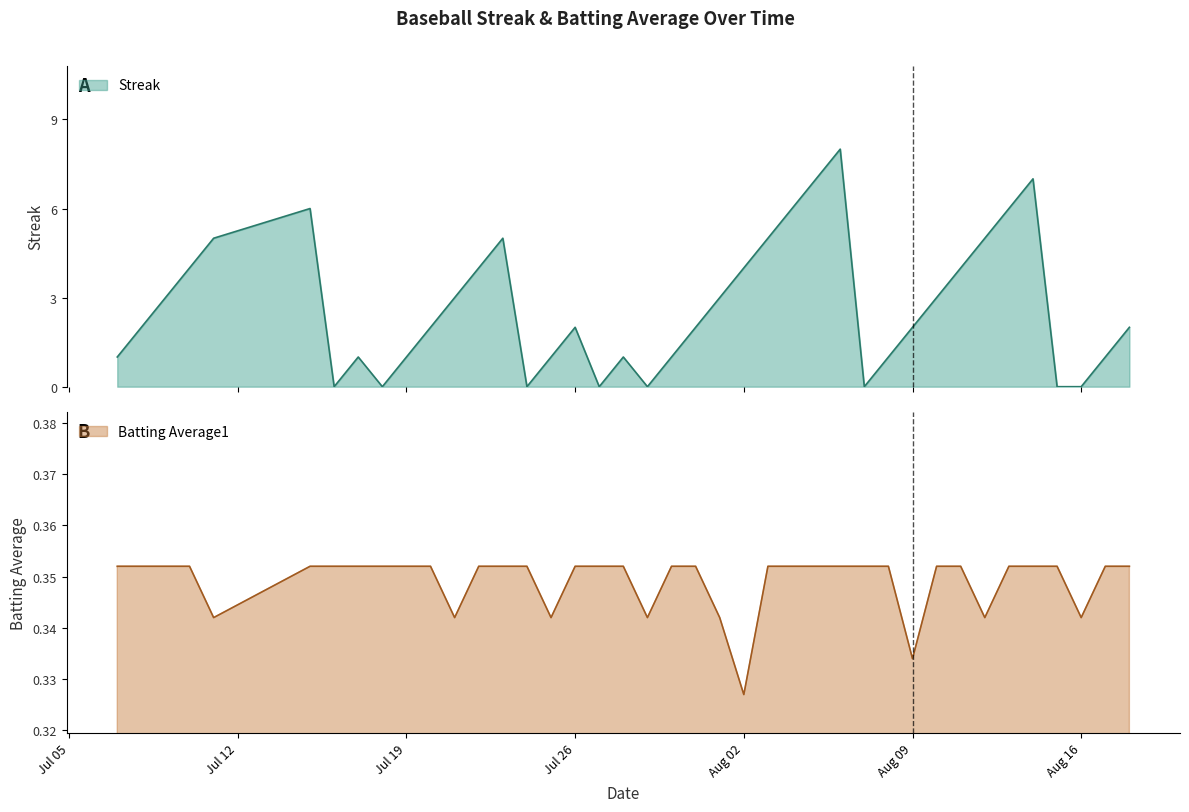

True or false: Streak and Batting Average1 intersect in this chart.

True